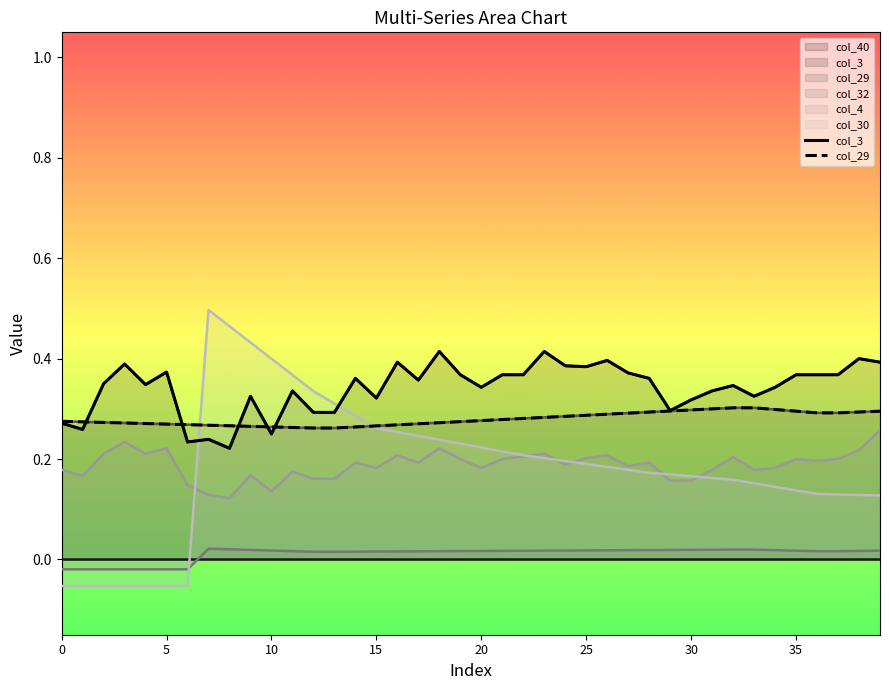

Which series ends up on top after the final intersection of col_3 and col_29?

col_3